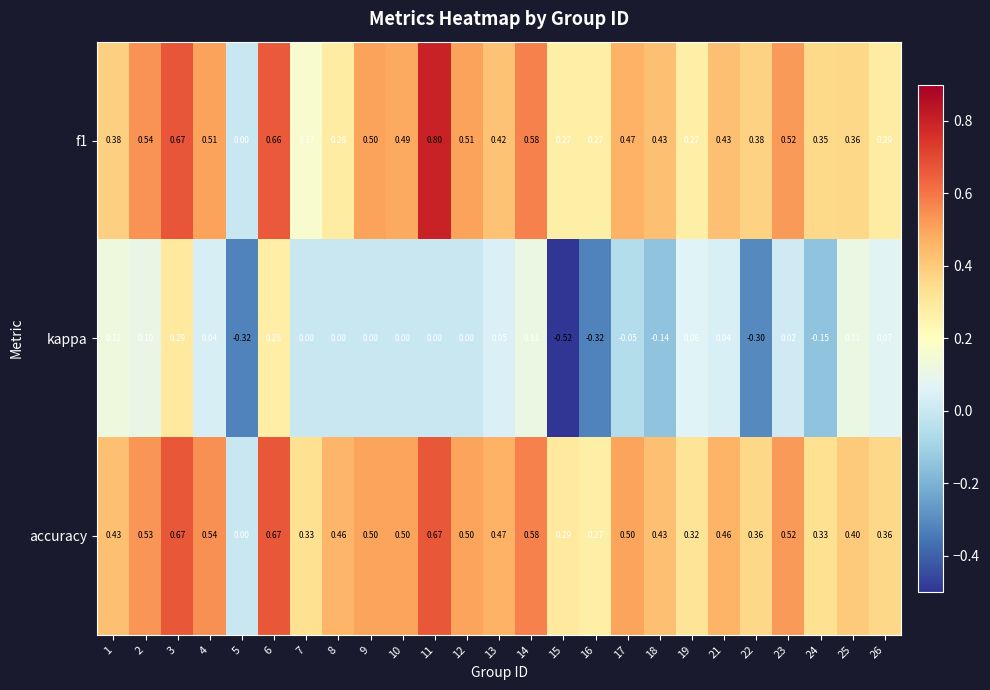

Between 1 and 10, which series saw the biggest shift?

kappa